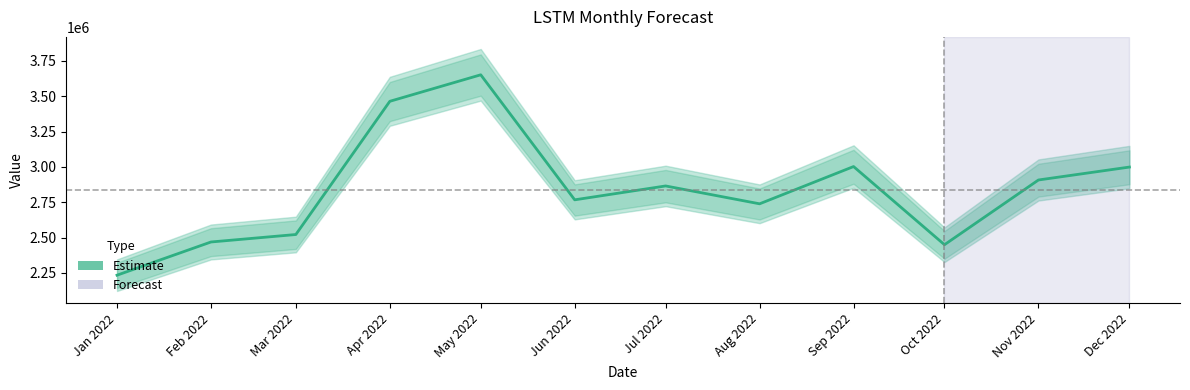

What is the value of the 2nd point from the left?

2469097.9